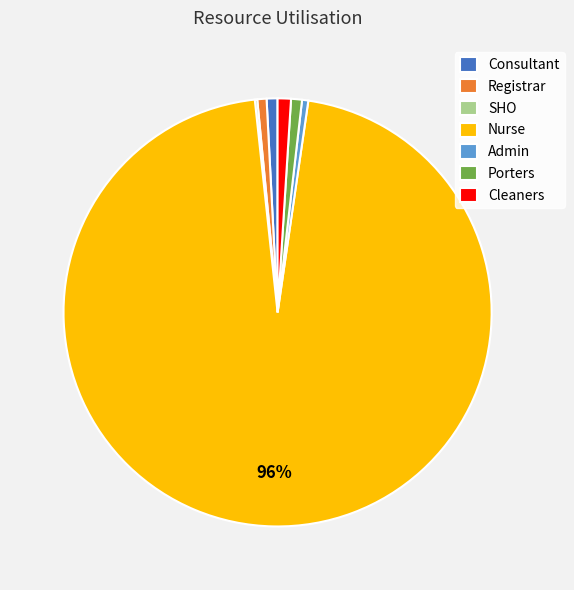

Which category accounts for the majority?

Nurse